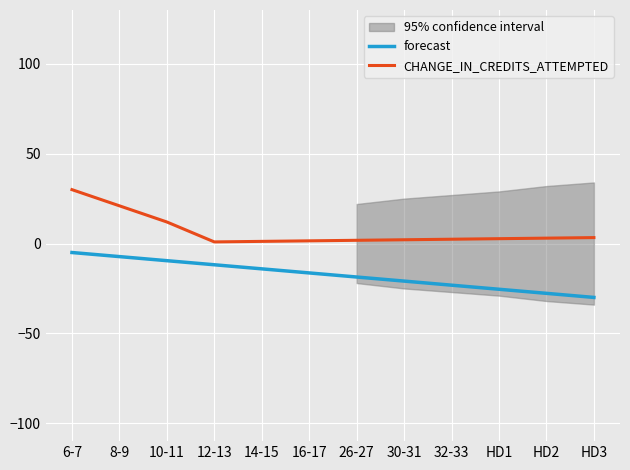

Which category has the lowest value in the forecast series?

HD3